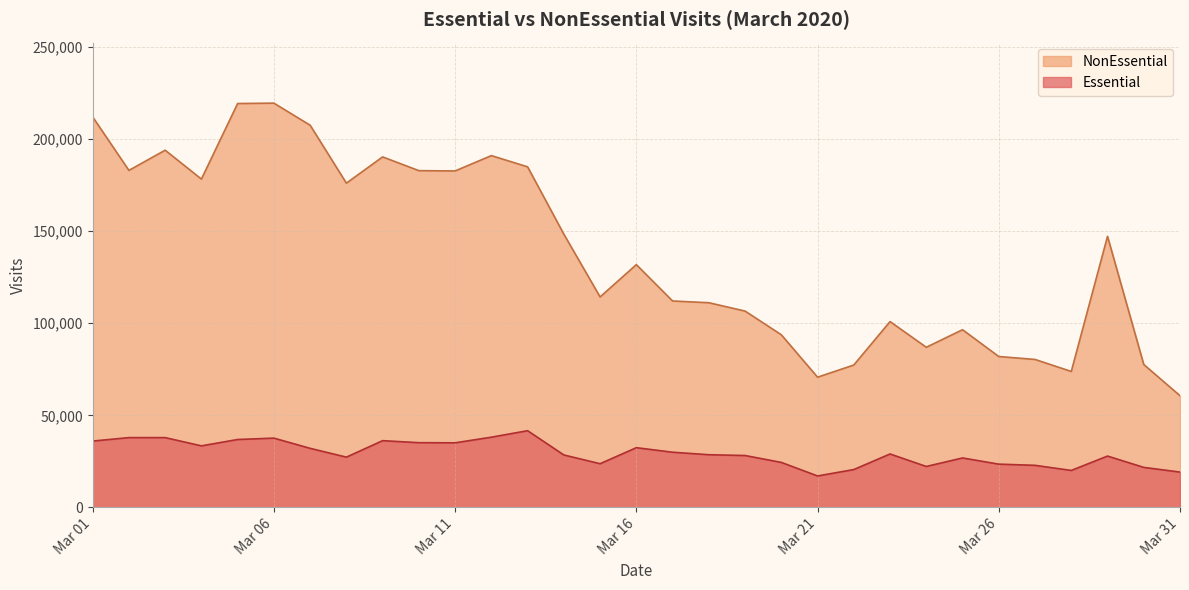

True or false: NonEssential and Essential cross at least once.

False